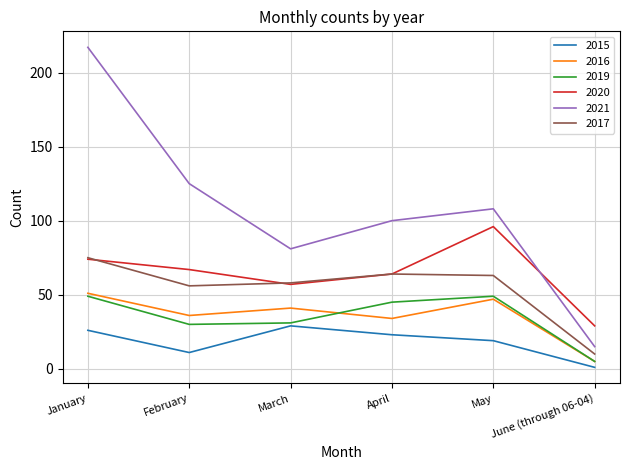

Count the 2020 values in the range 57 to 74.

4